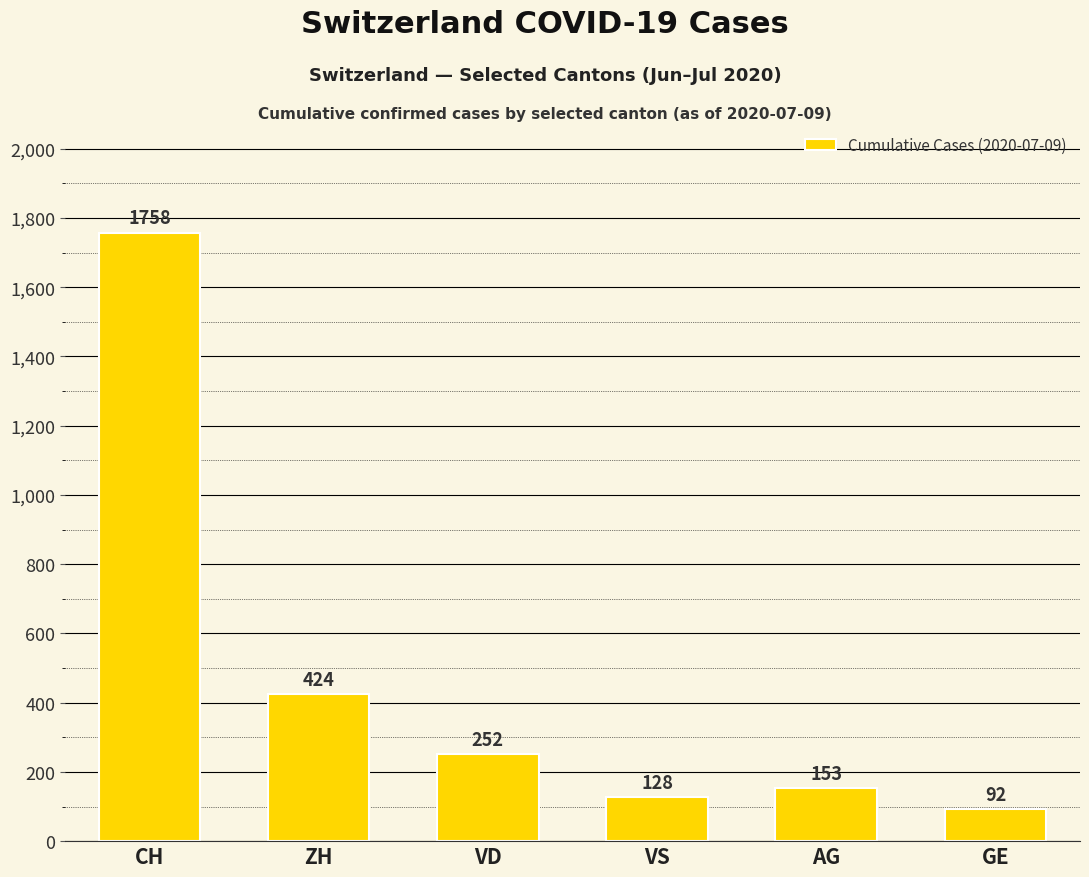

What is the sum of all values?

2807